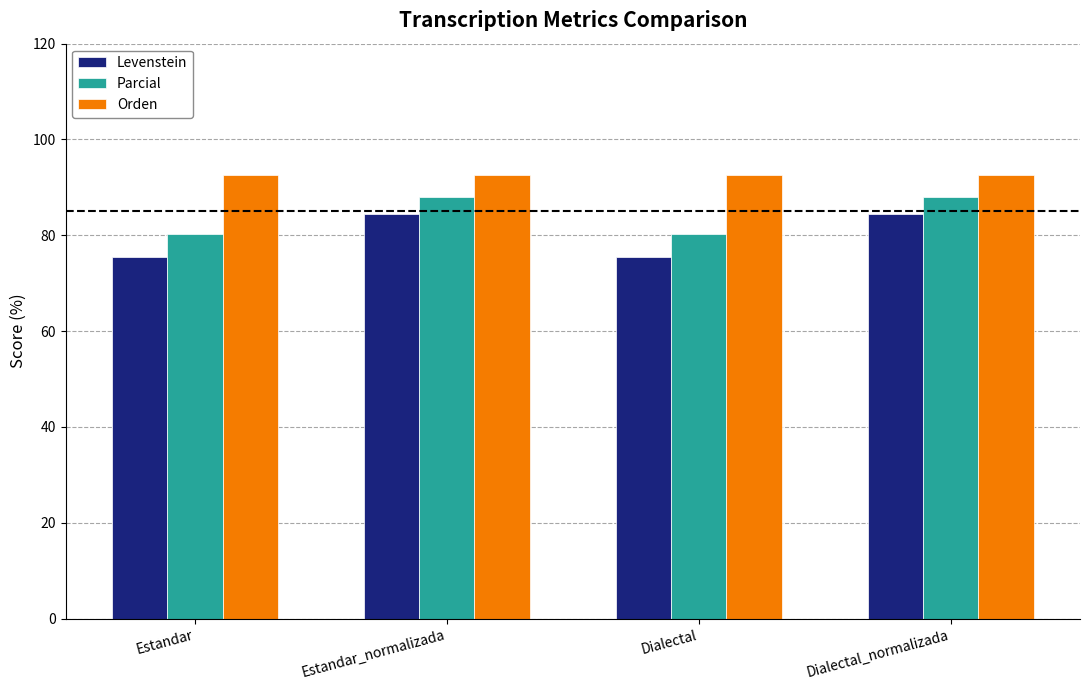

What is the highest value of the Parcial series?

88.1